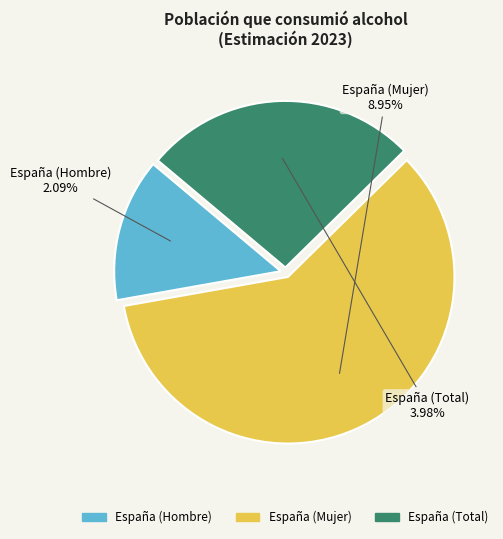

What percentage is the España (Hombre) slice, to the nearest percent?

14%